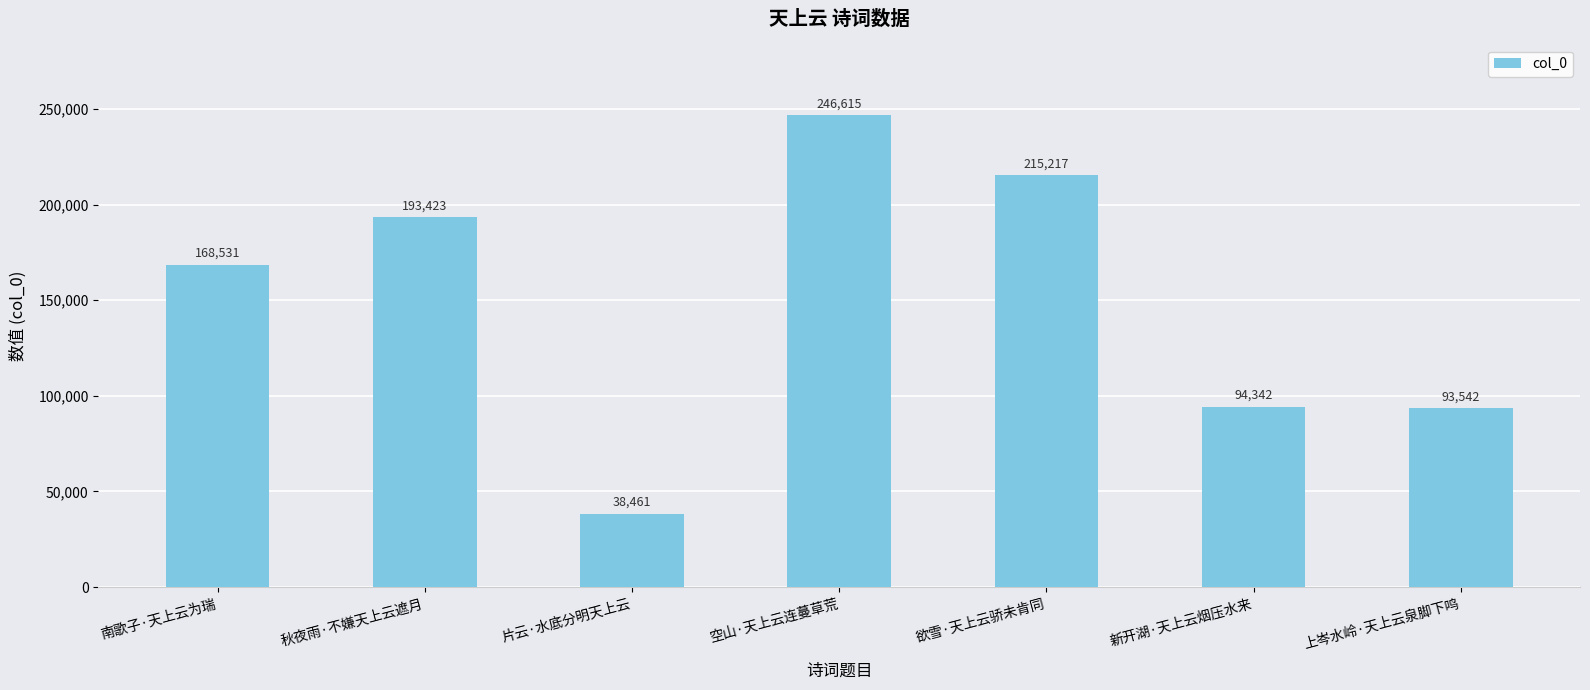

What is the change in value from 南歌子·天上云为瑞 to 新开湖·天上云烟压水来?

-74189